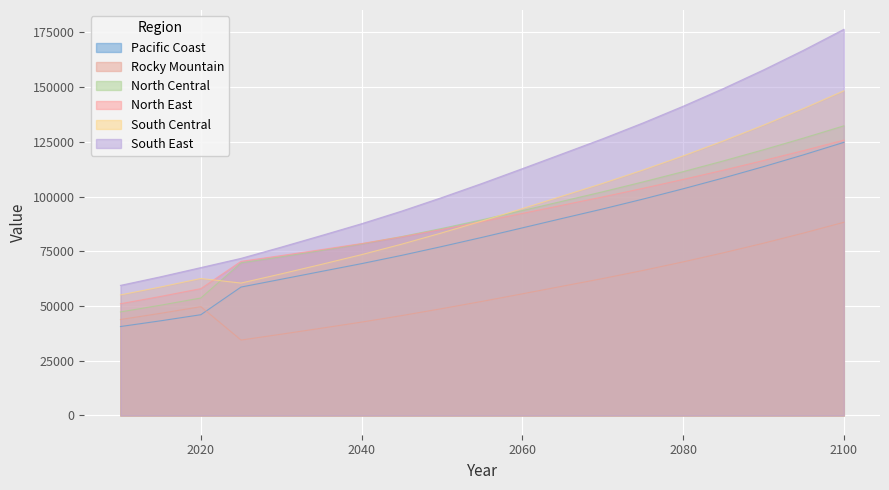

What value does the South East series have at 2090?

157853.2